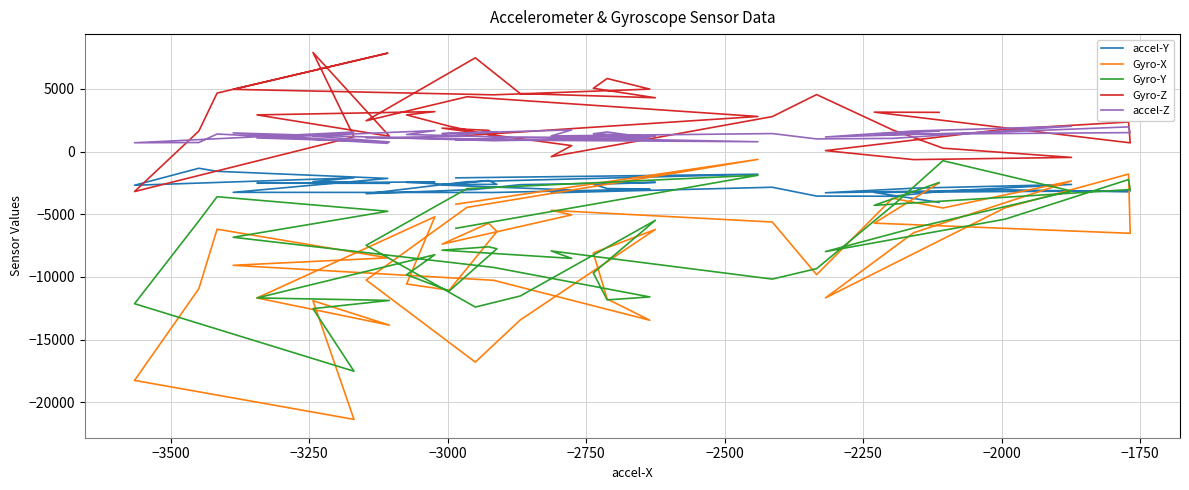

What is the label of the 37th point from the right?

−3000